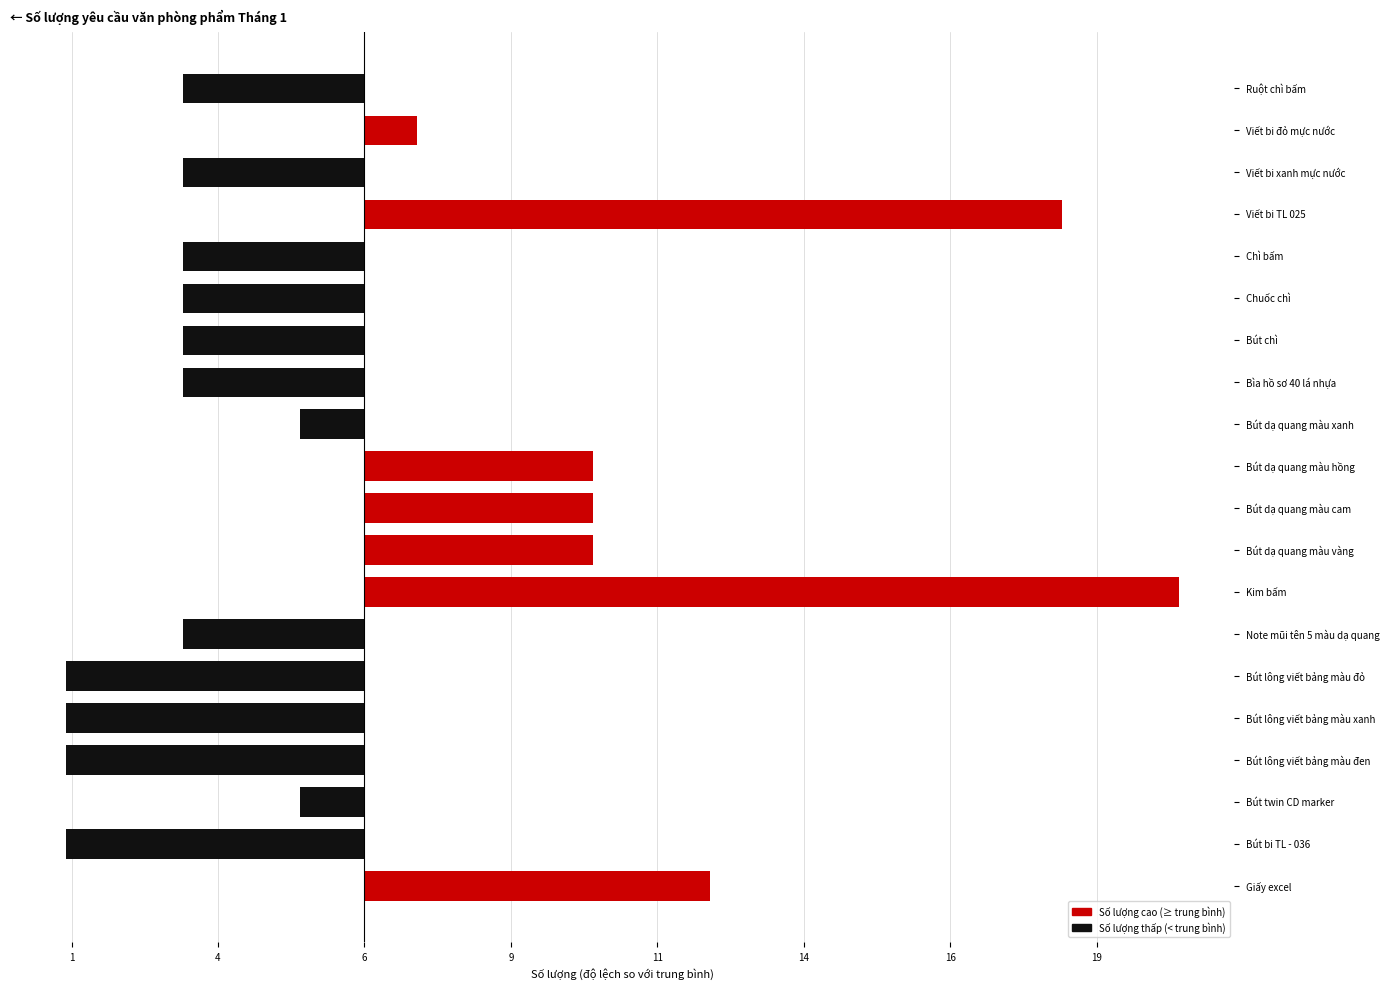

What is the difference between the second highest and second lowest values?

17.0